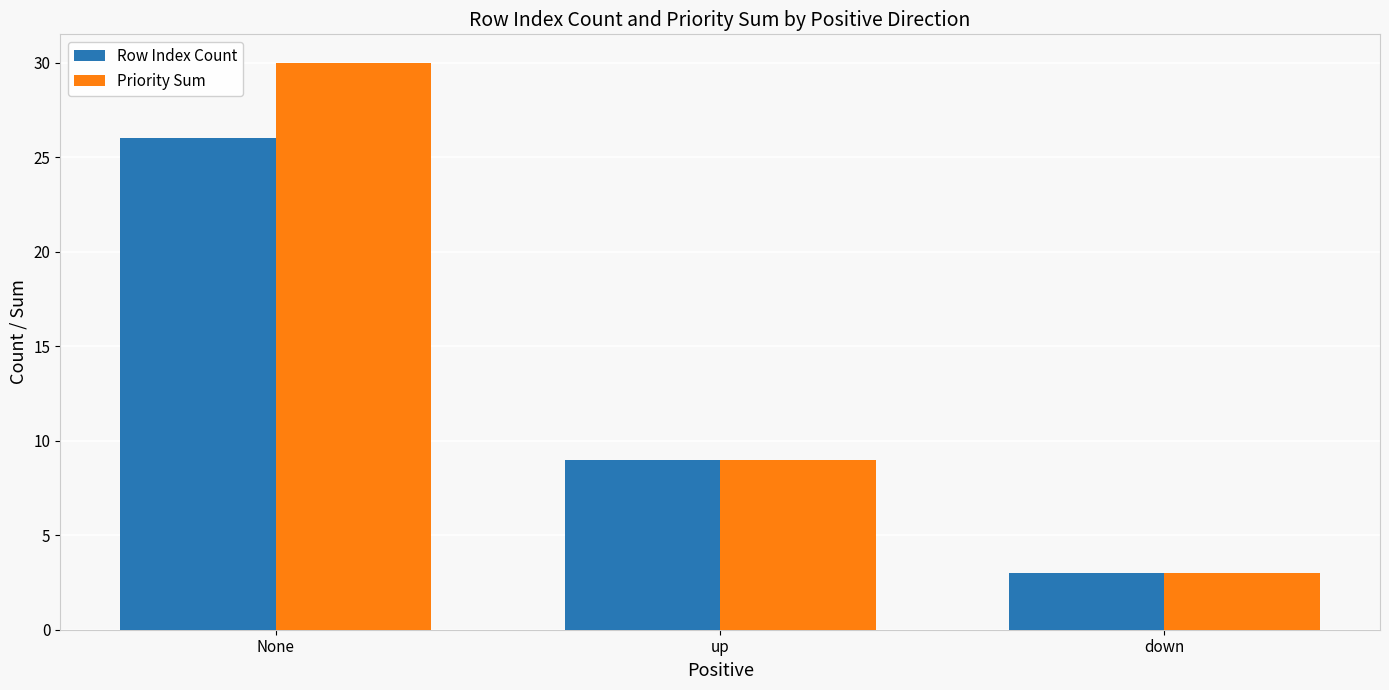

Is the value of Priority Sum at None greater than the value of Row Index Count at down?

Yes